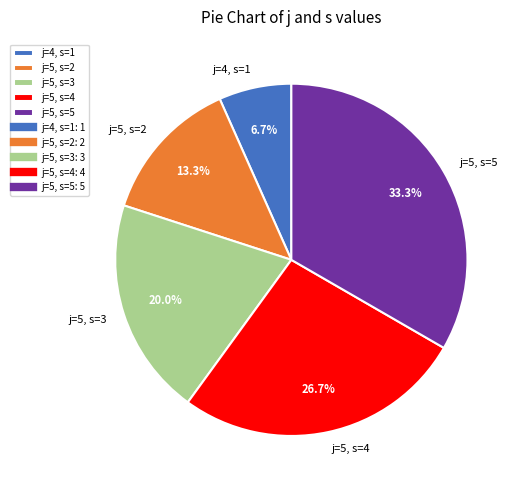

Is there any slice that represents more than half of the pie?

No